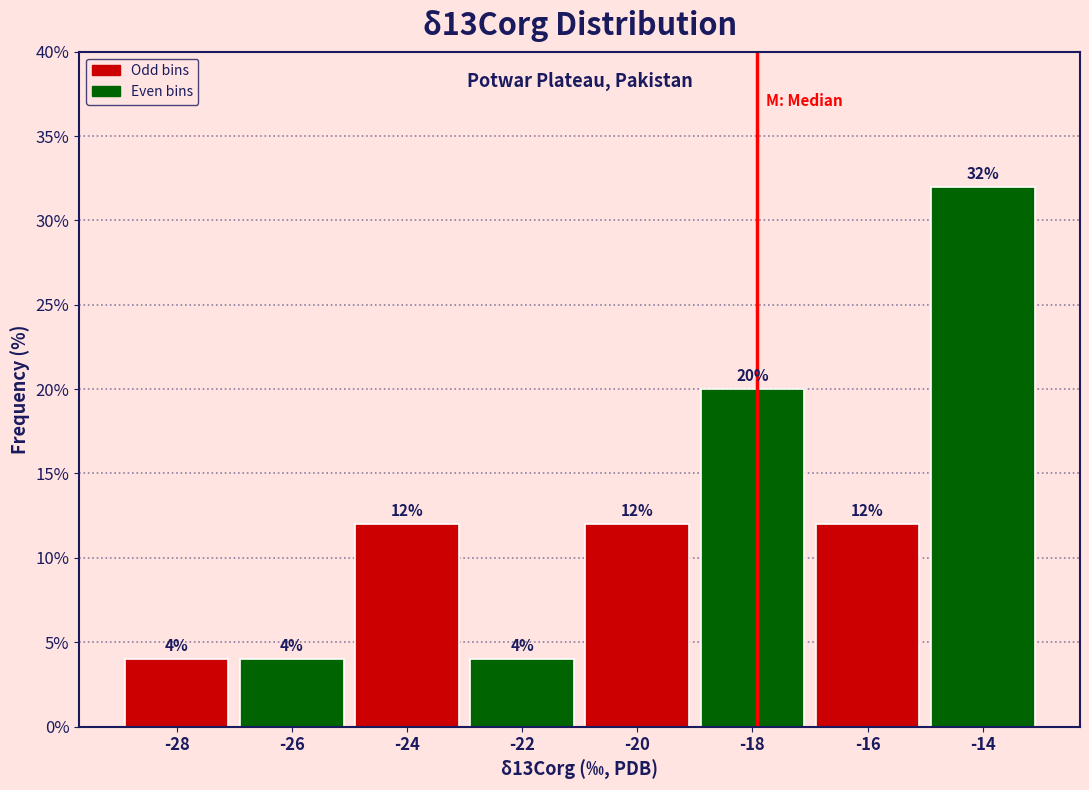

Reading right to left, transcribe all the data shown in this chart.

-14=32	-16=12	-18=20	-20=12	-22=4	-24=12	-26=4	-28=4